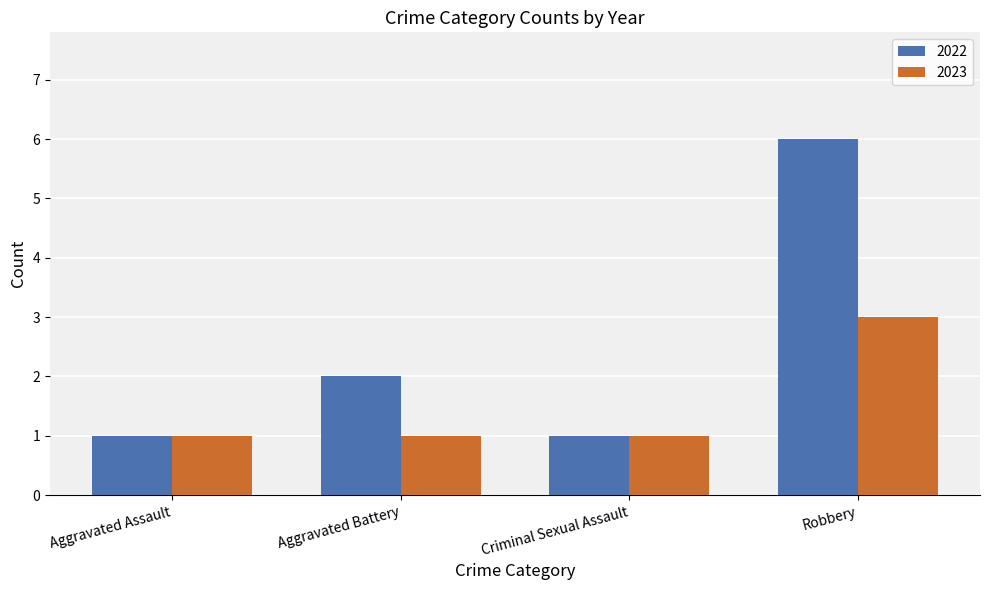

Does the chart contain any negative values?

No